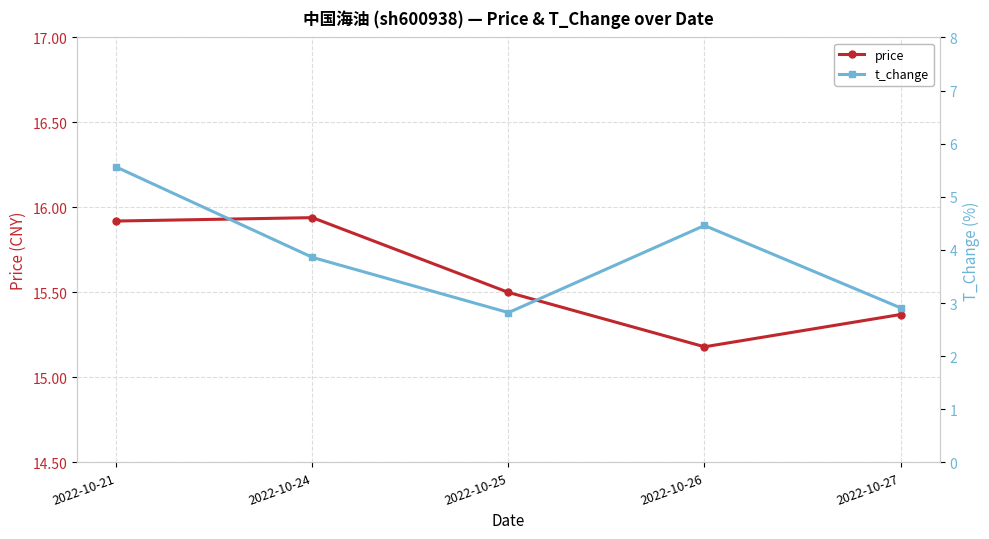

What is the smallest value displayed?

2.8